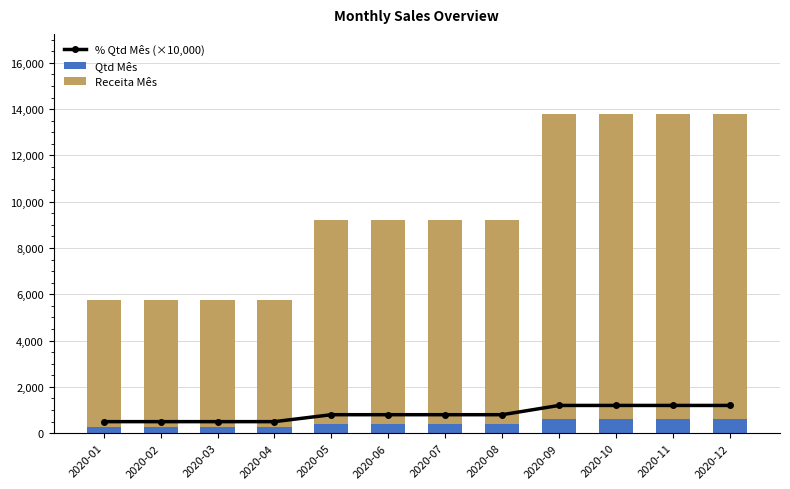

What is the total value across all series at 2020-02?

6250